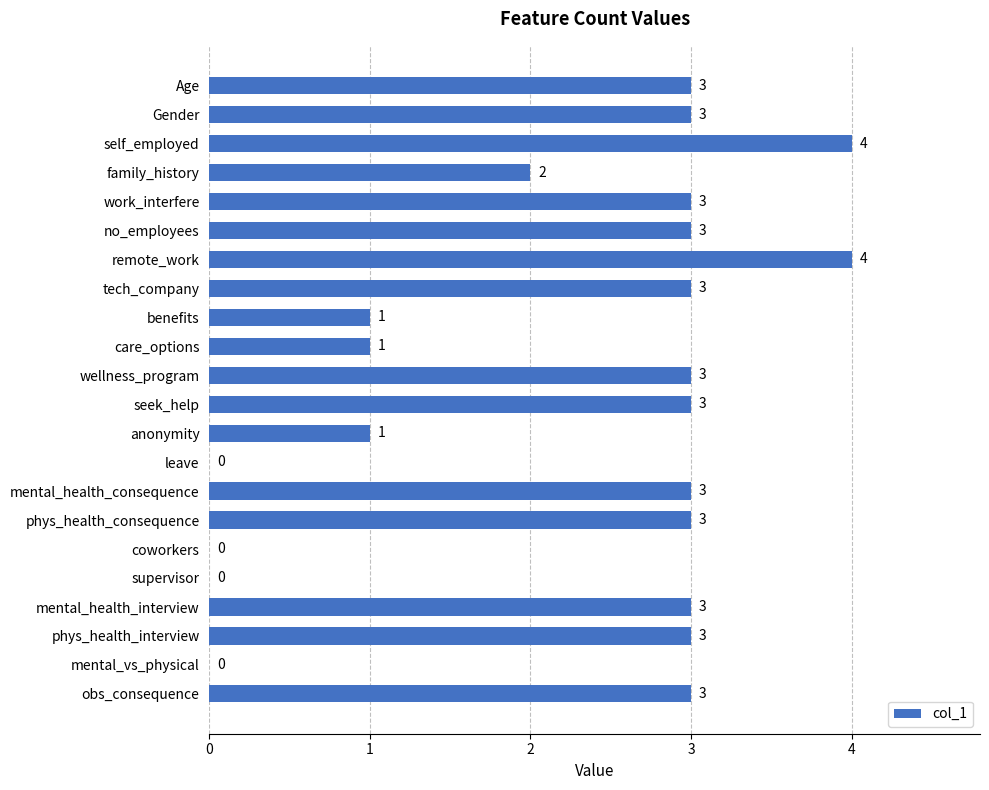

True or false: the data shows 1 at family_history.

False